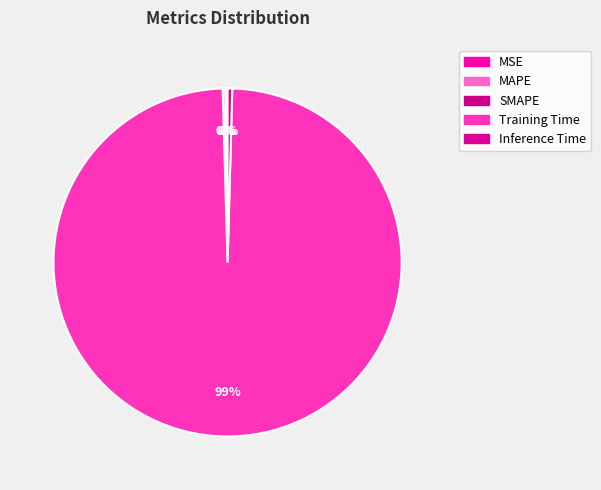

How much of the chart is everything except MAPE?

99.8%